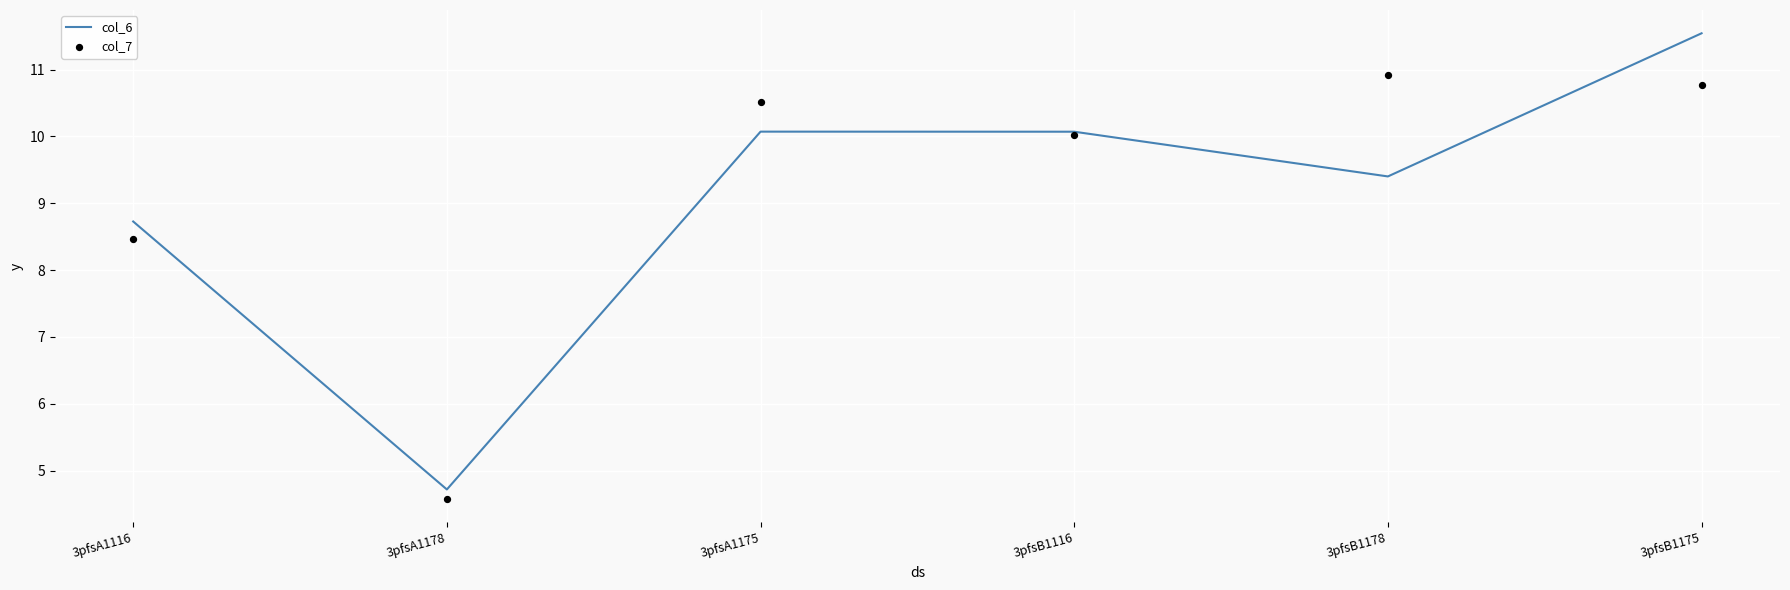

At which category is the sum across all series the highest?

3pfsB1175